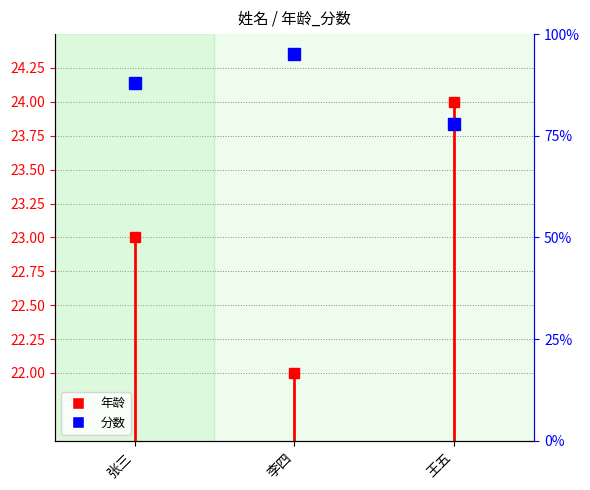

True or false: the data shows 33 at 张三.

False